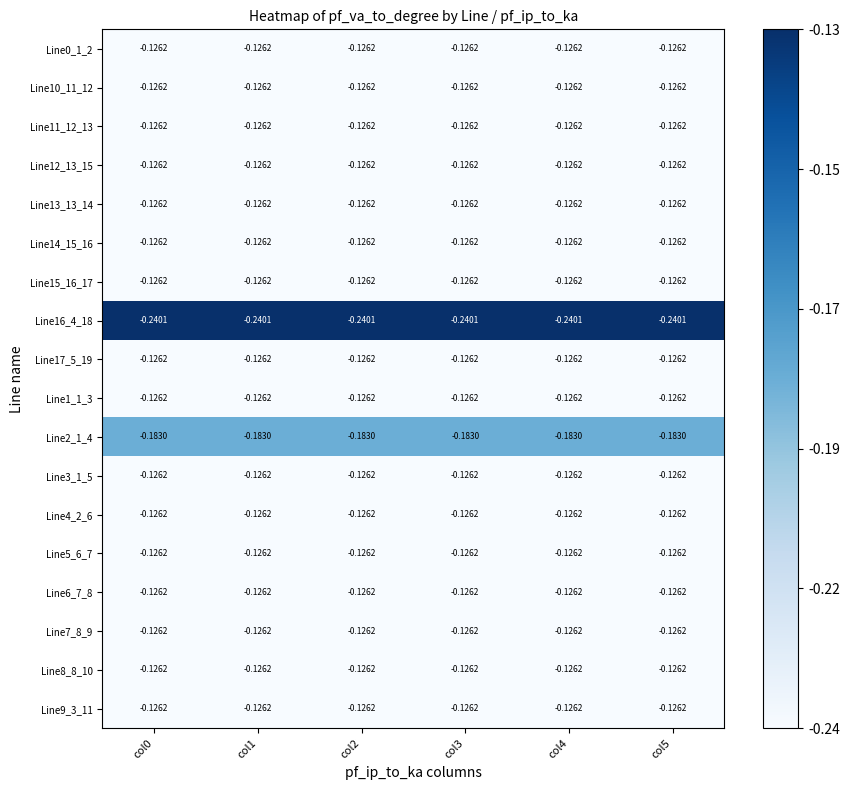

Is the value of Line2_1_4 at col3 greater than the value of Line10_11_12 at col3?

No